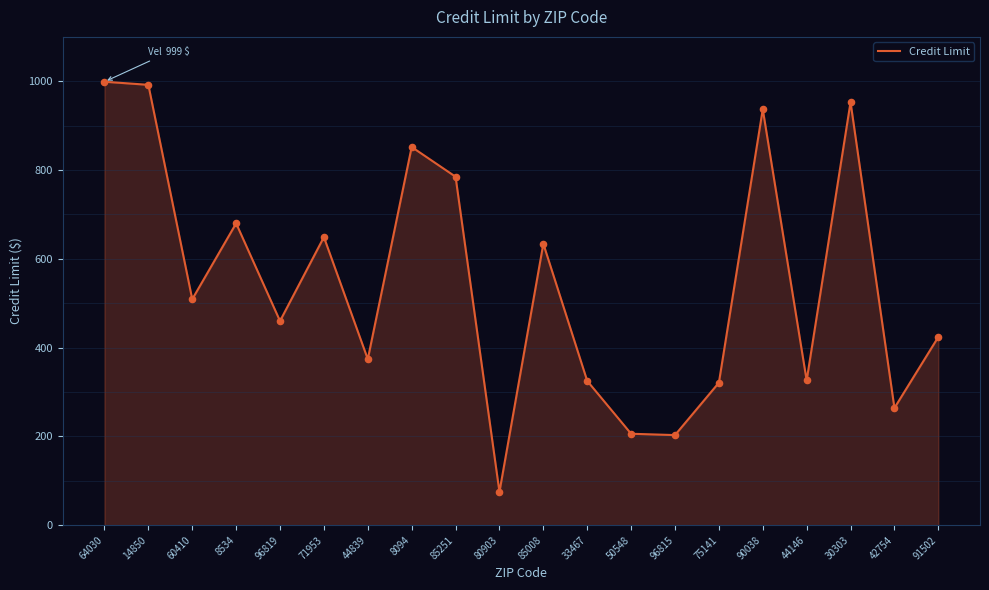

What is the change in value from 8534 to 96815?

-477